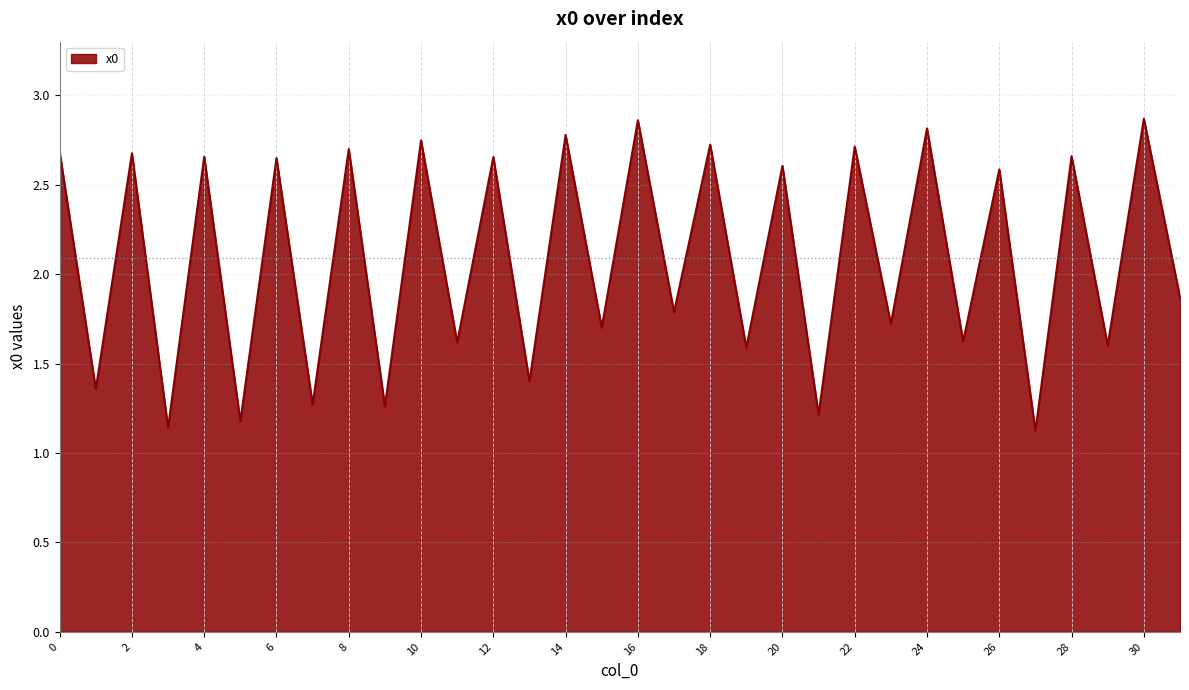

What is the value of the 24th point from the left?

1.7